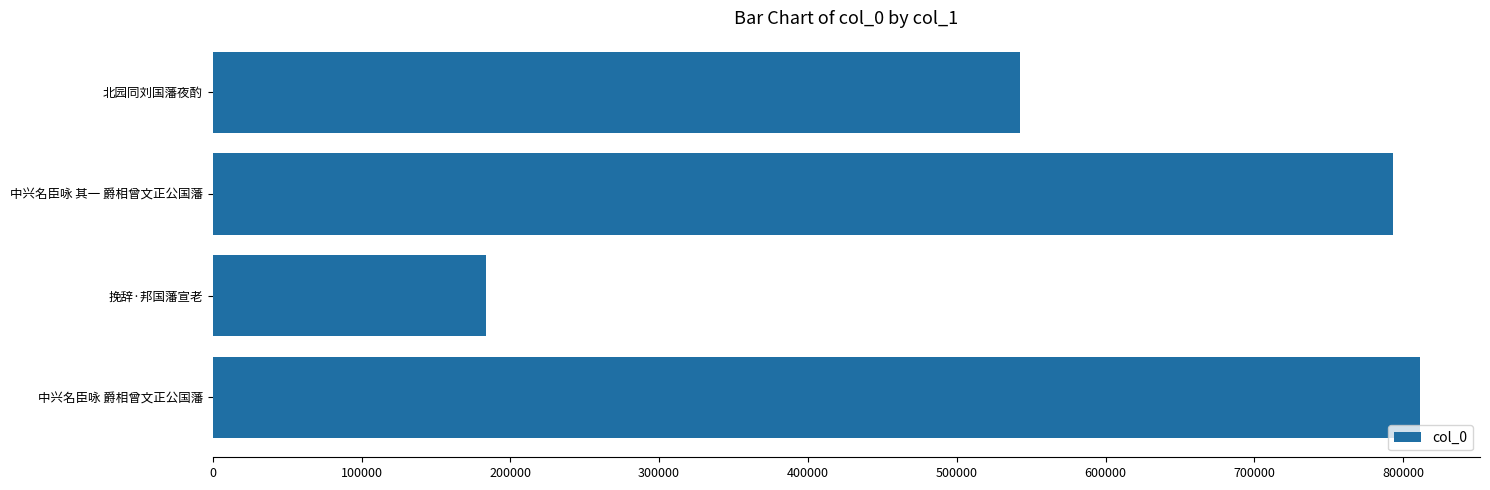

Reading bottom to top, transcribe all the data shown in this chart.

811079	183426	793044	542239